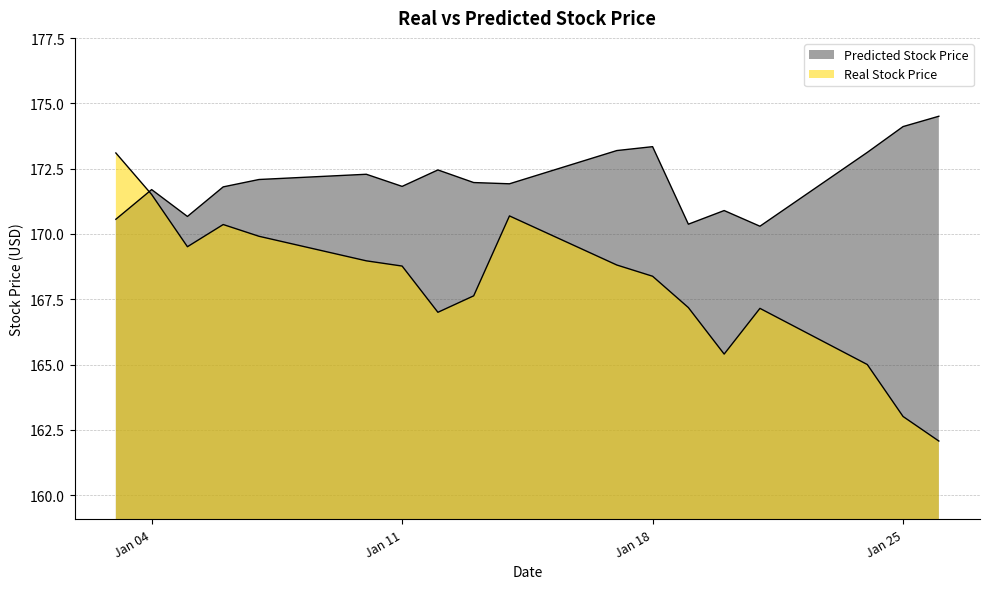

True or false: Predicted Stock Price has more than 1 interior local peaks.

True